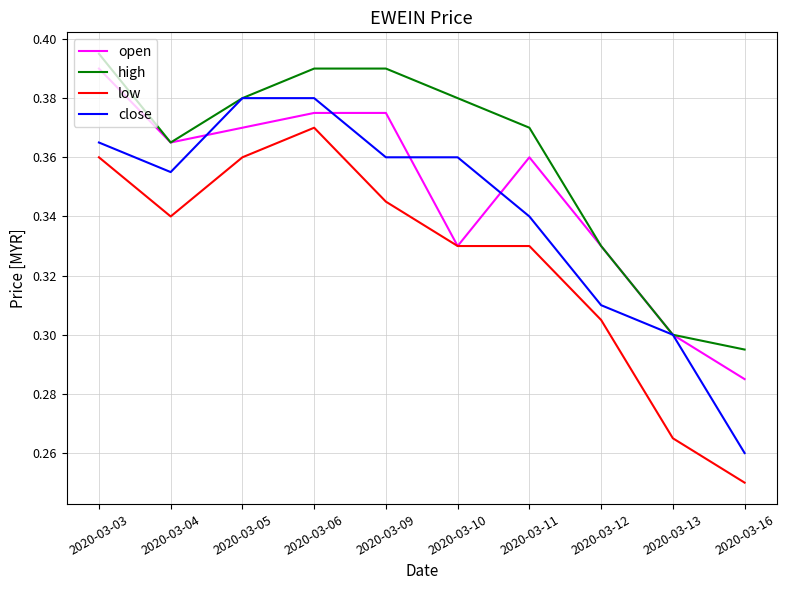

How many distinct data groups are displayed?

4